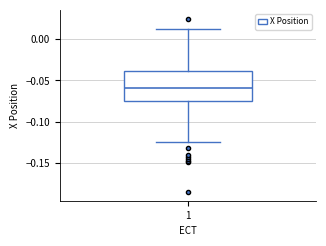

Transcribe this box plot: give where the median line is, the range the box spans, and where the two whiskers end, as read against the y-axis. The values are not printed on the chart, so give them approximately, as read against the axis.

median -0.060, box -0.075 to -0.040, whiskers -0.125 to 0.015